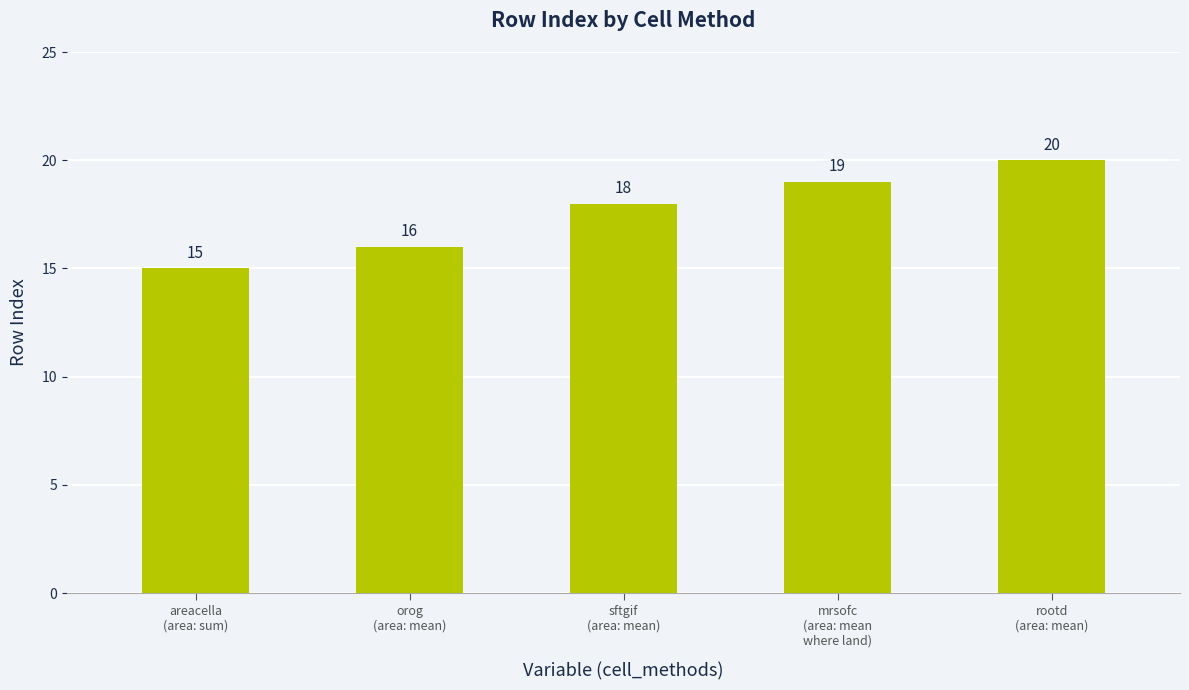

The value at orog
(area: mean) is 26. True or false?

False